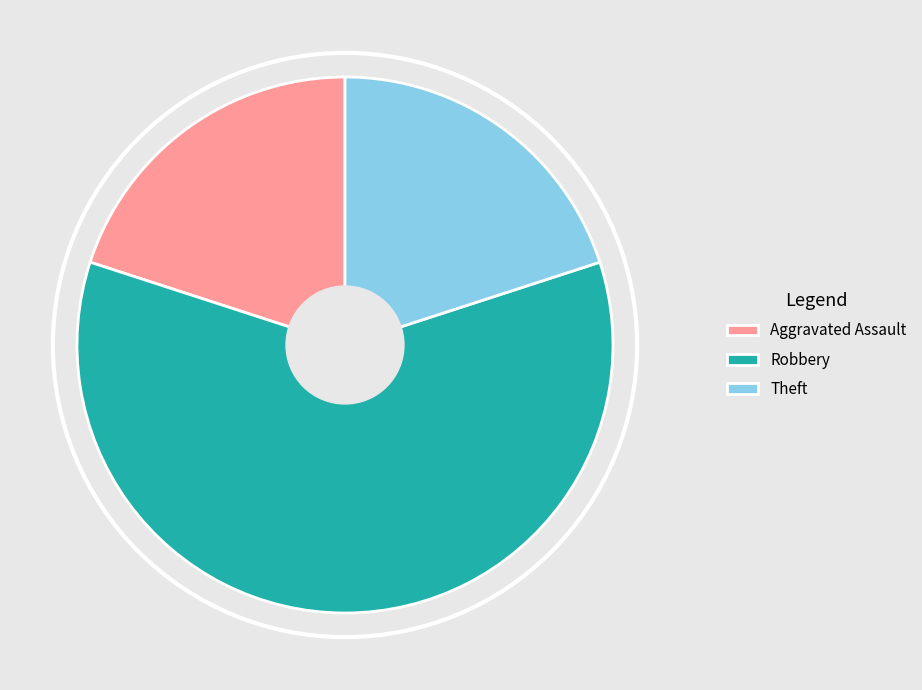

Which slice is the largest?

Robbery